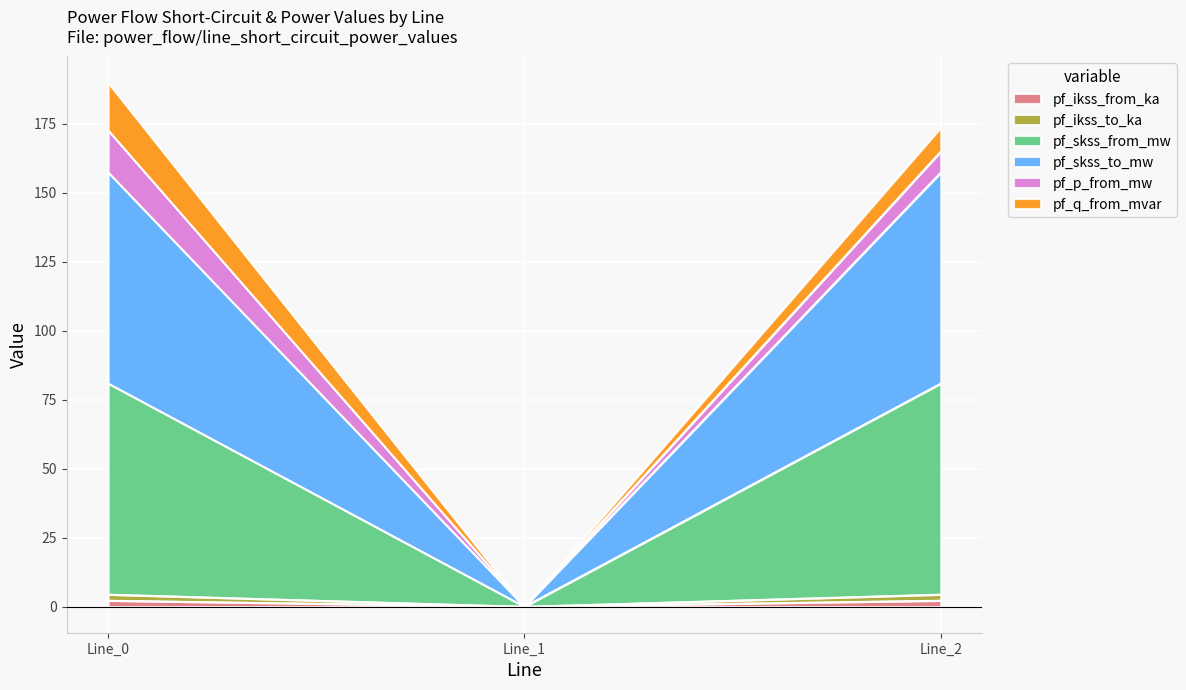

List the labels in order of pf_skss_from_mw value, smallest first.

Line_1, Line_0, Line_2